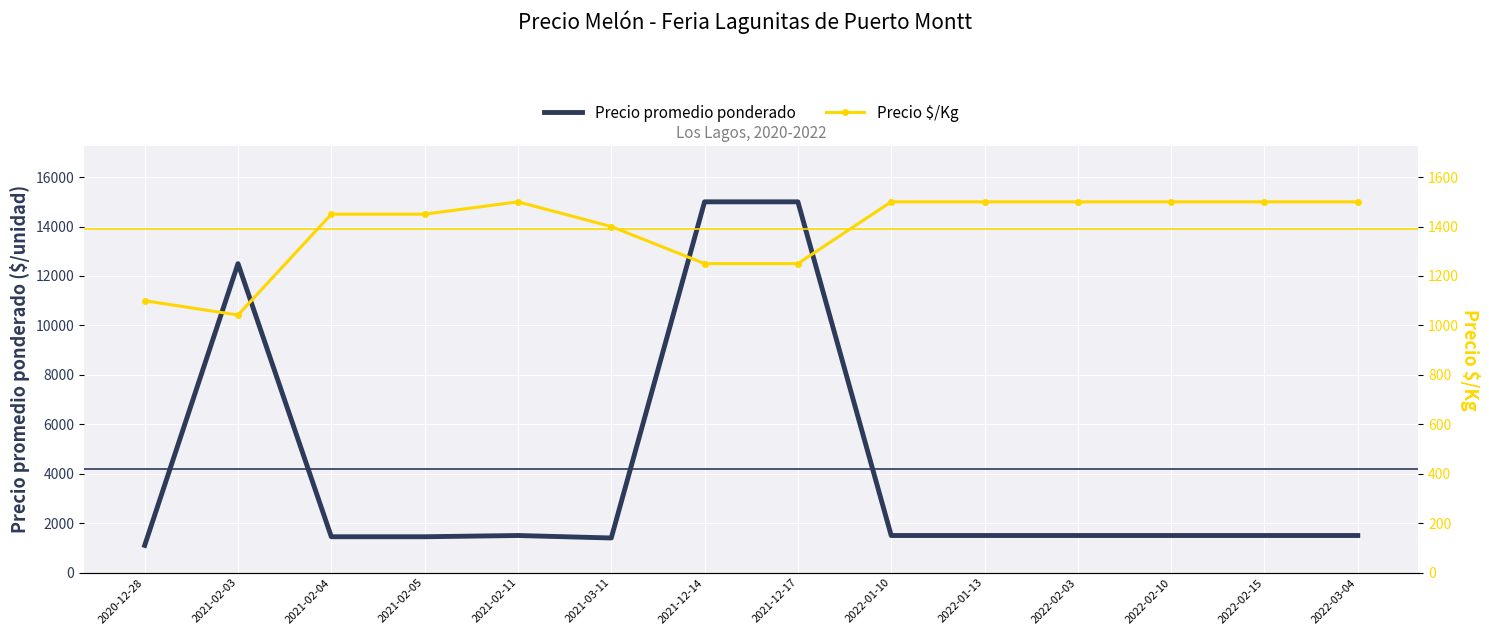

What is the average value of the Precio promedio ponderado series?

4171